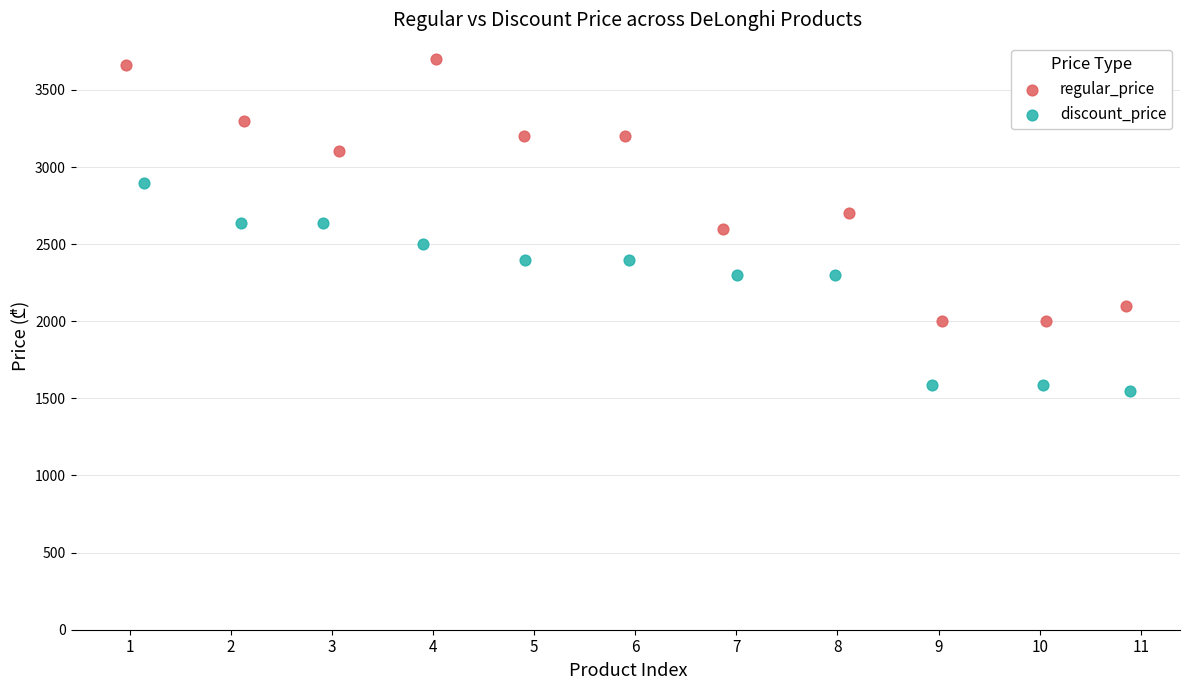

Which series reaches the minimum Y coordinate?

discount_price